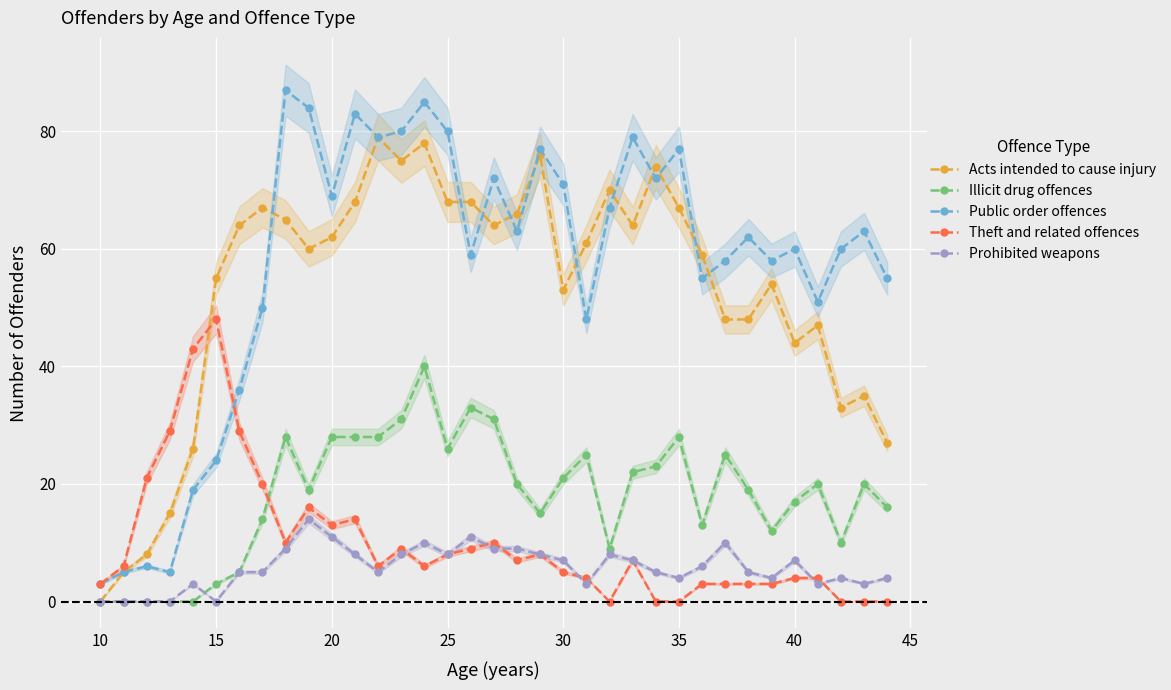

Is the value of Public order offences at 40 greater than the value of Theft and related offences at 10?

Yes